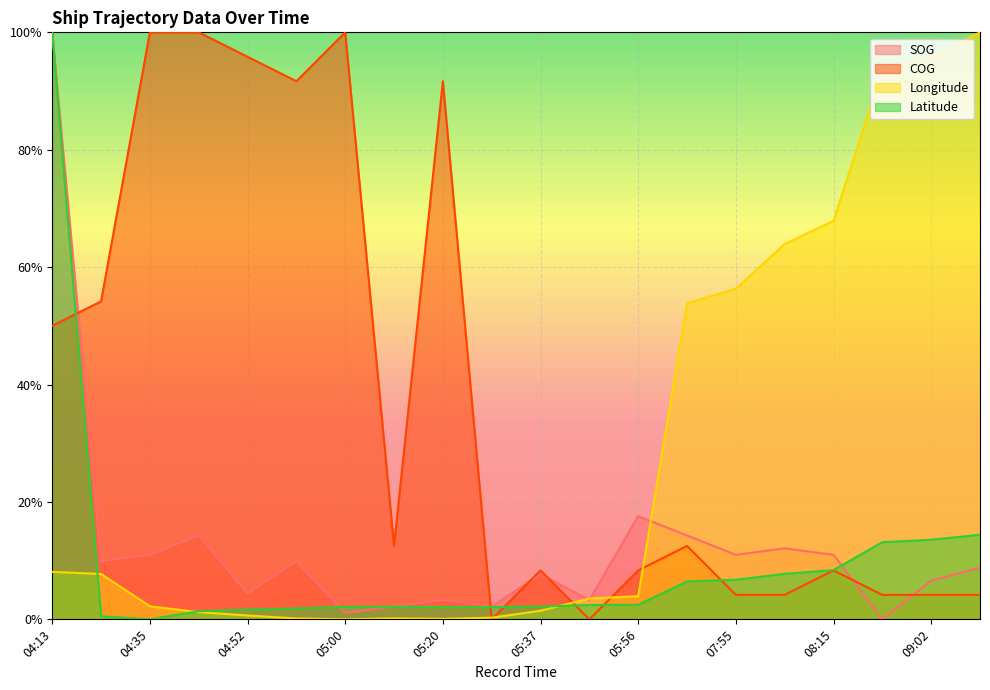

True or false: Longitude and SOG cross at least once.

True